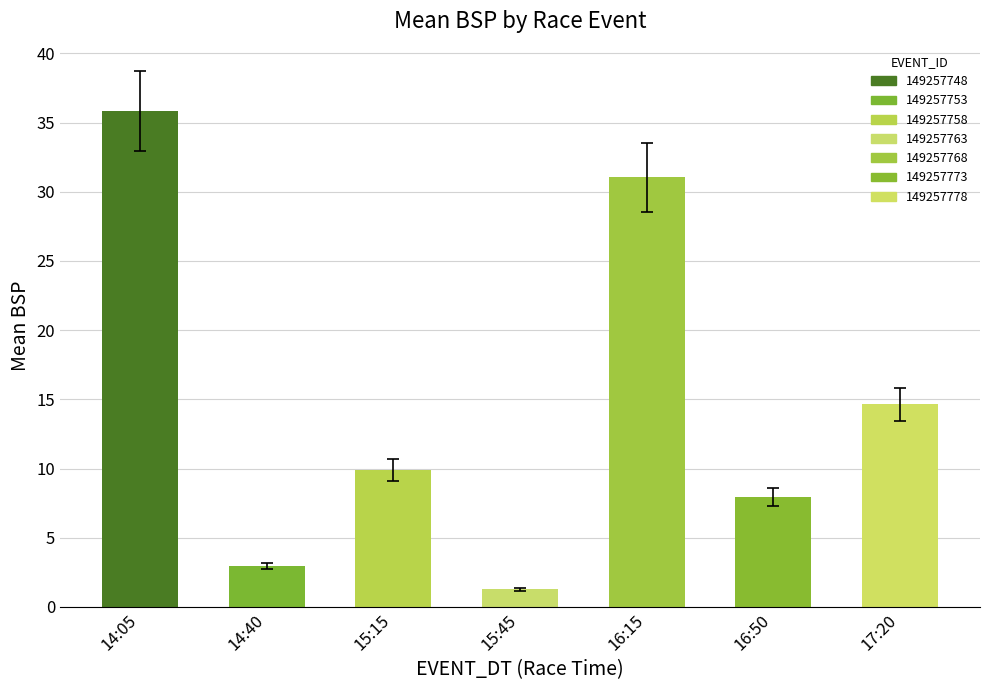

What is the difference between the maximum and second lowest values?

32.9